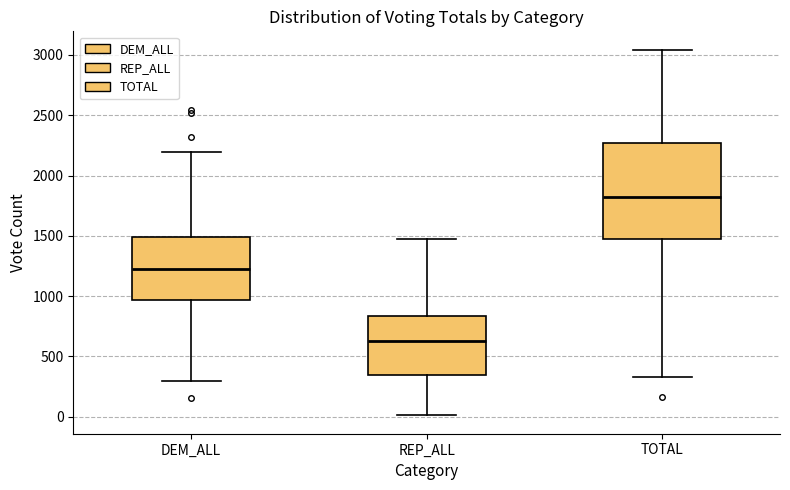

Which box is the tallest, from its lower edge to its upper edge?

TOTAL